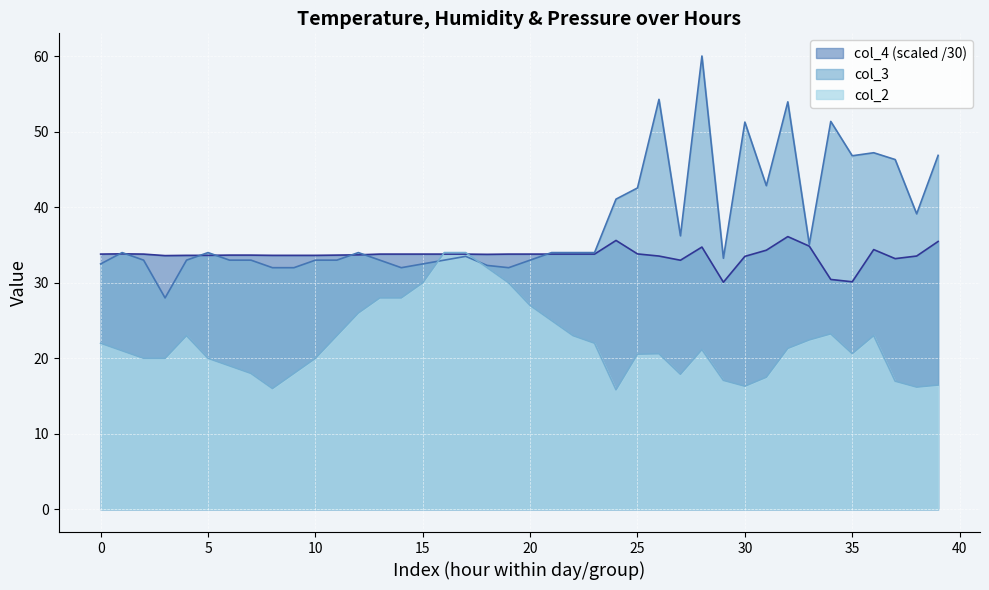

Which series has the widest spread of values?

col_3